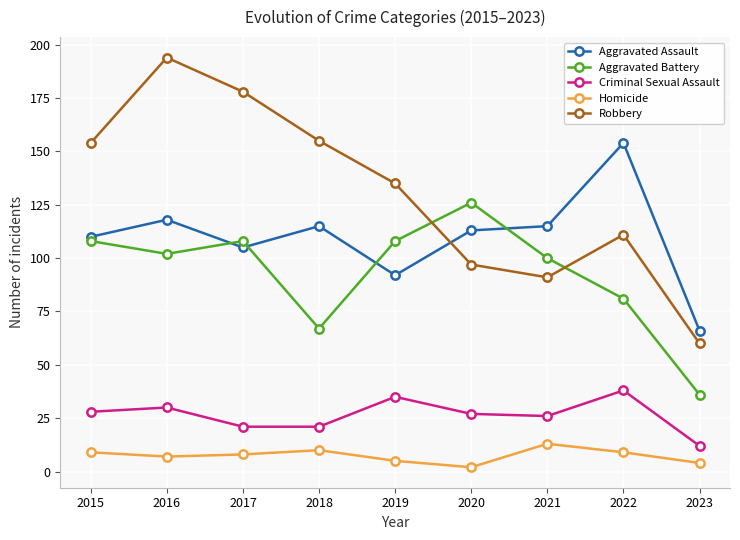

Reading left to right, what are all the values shown in this chart?

Aggravated Assault: 2015=110	2016=118	2017=105	2018=115	2019=92	2020=113	2021=115	2022=154	2023=66
Aggravated Battery: 2015=108	2016=102	2017=108	2018=67	2019=108	2020=126	2021=100	2022=81	2023=36
Criminal Sexual Assault: 2015=28	2016=30	2017=21	2018=21	2019=35	2020=27	2021=26	2022=38	2023=12
Homicide: 2015=9	2016=7	2017=8	2018=10	2019=5	2020=2	2021=13	2022=9	2023=4
Robbery: 2015=154	2016=194	2017=178	2018=155	2019=135	2020=97	2021=91	2022=111	2023=60